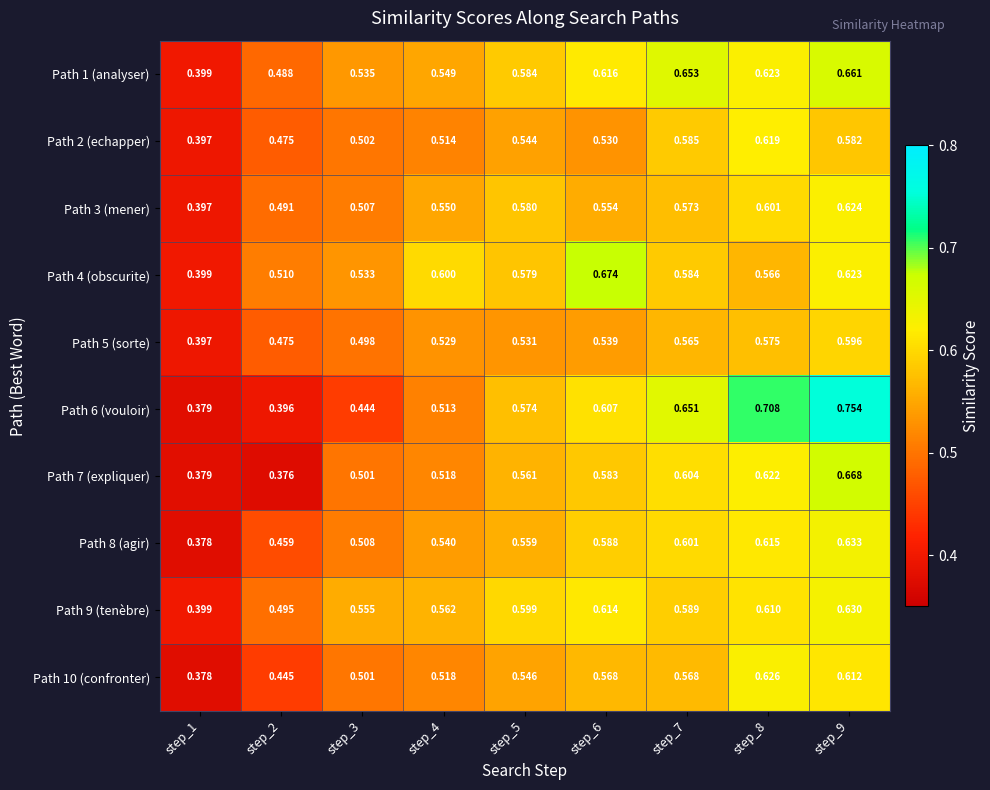

How many series are shown in this chart?

10